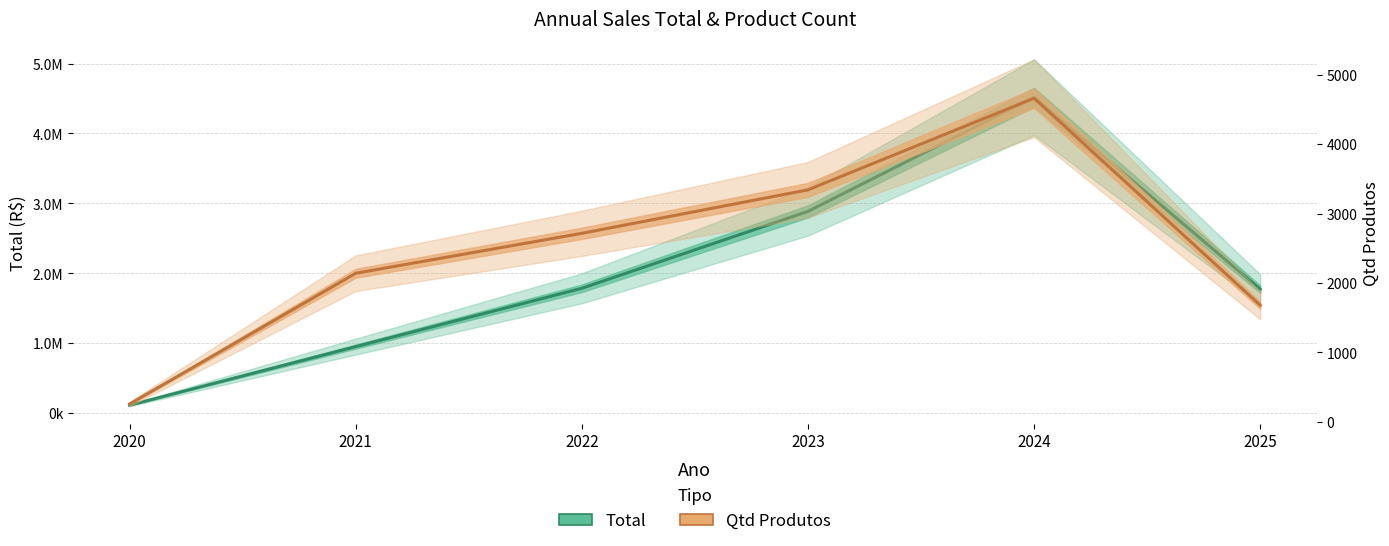

The Qtd Produtos series shows 2716.0 at 2022. True or false?

True